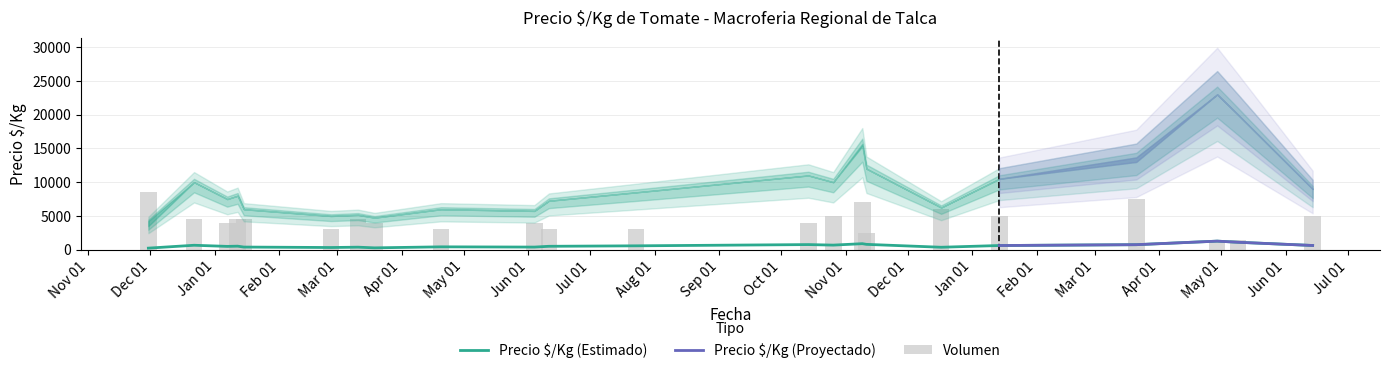

Which category has the lowest value across all series?

2020-11-30